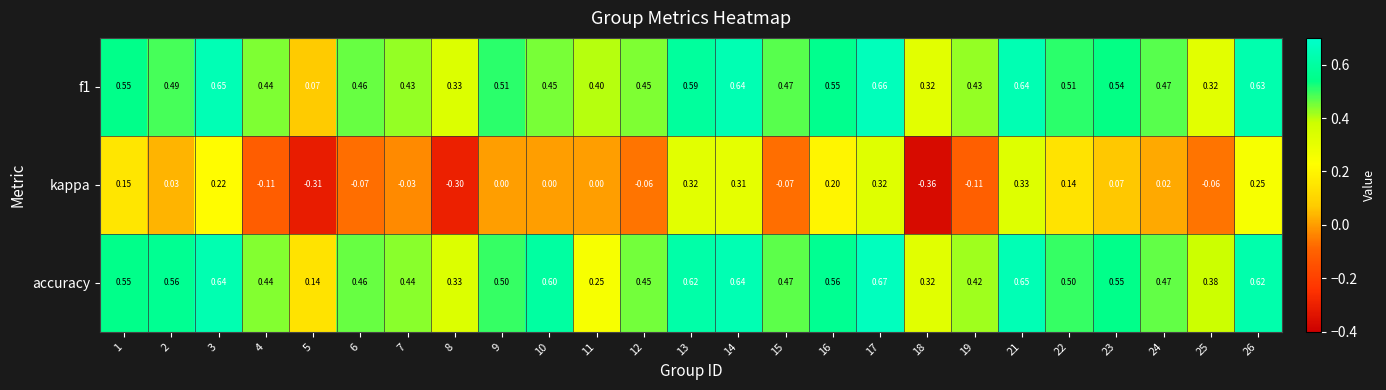

How many distinct data groups are displayed?

3